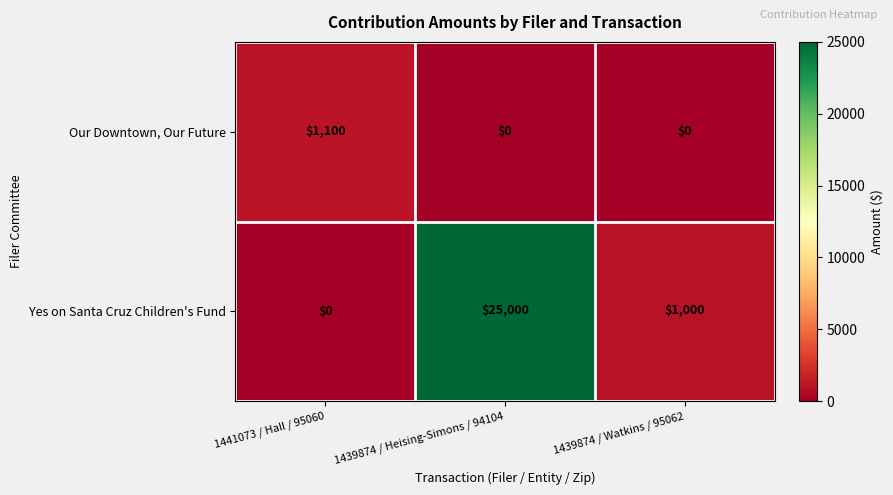

At which category is the sum across all series the highest?

1439874 / Heising-Simons / 94104